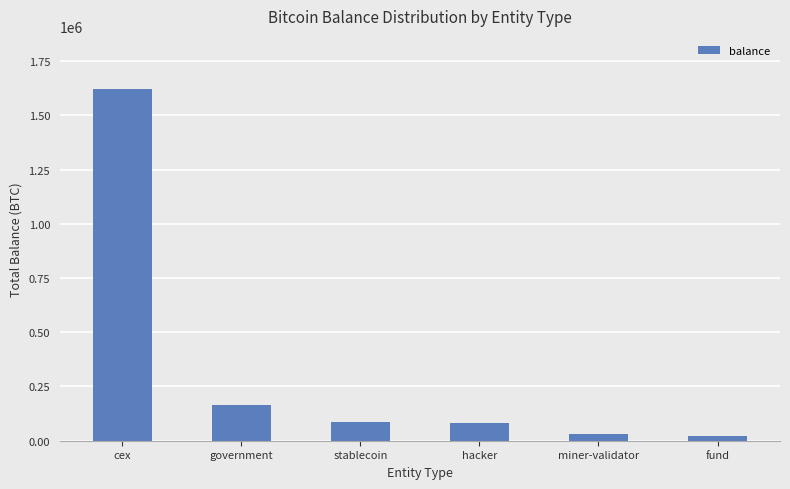

What is the difference between the values at cex and hacker?

1542894.3